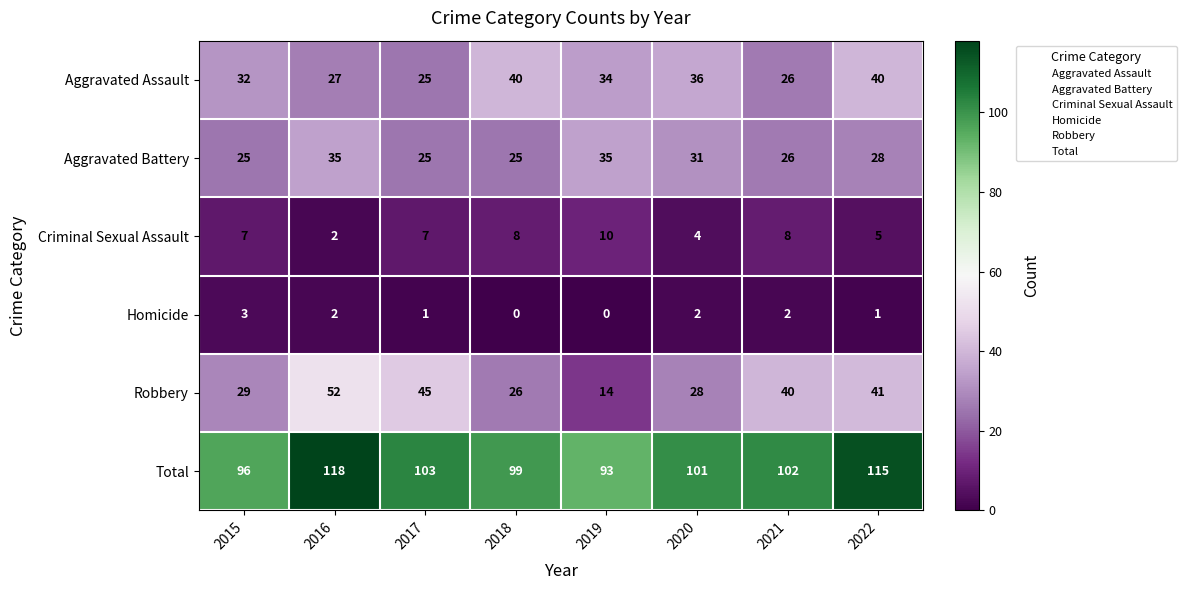

What is the difference between the maximum and second lowest values in the Homicide series?

3